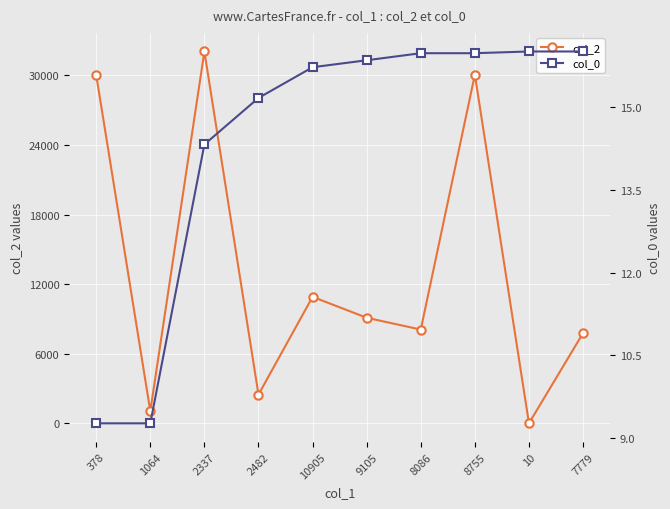

What is the greatest value displayed?

32045.0